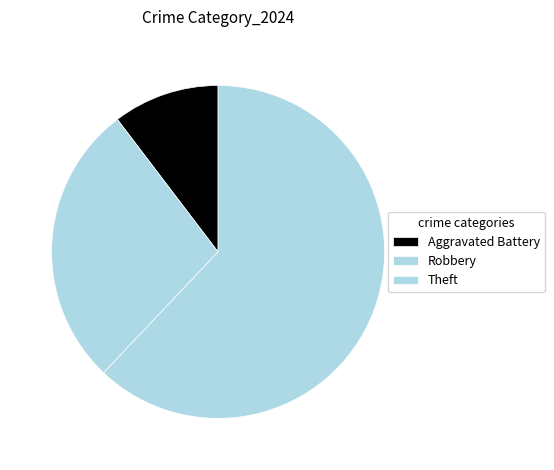

How many slices are in this pie chart?

3